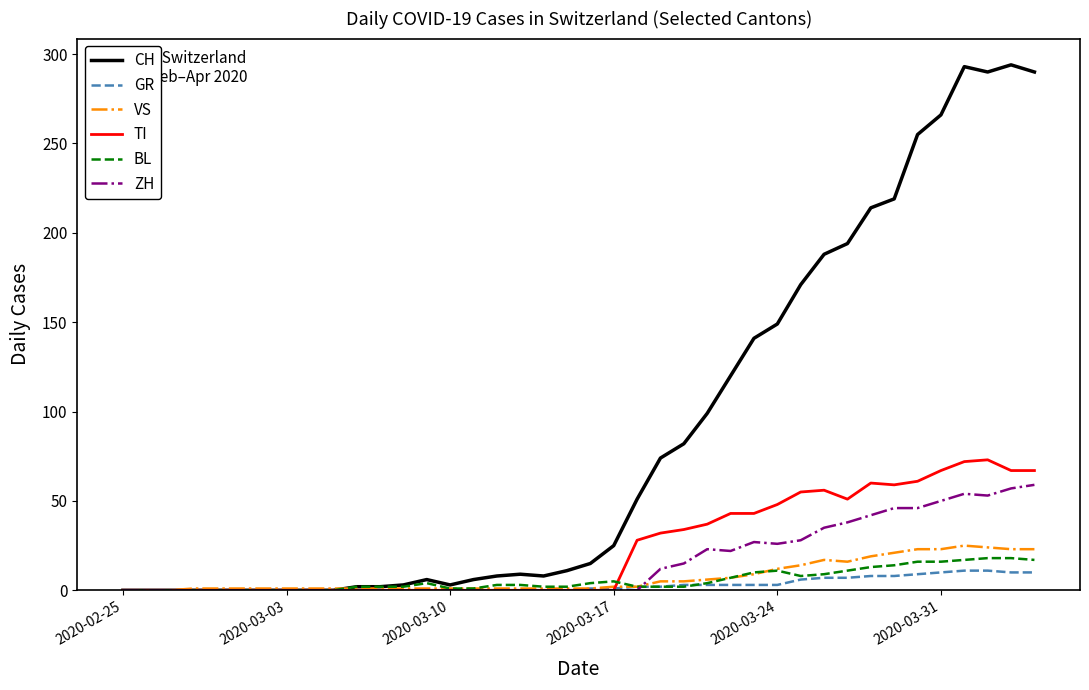

What is the maximum value shown in the chart?

294